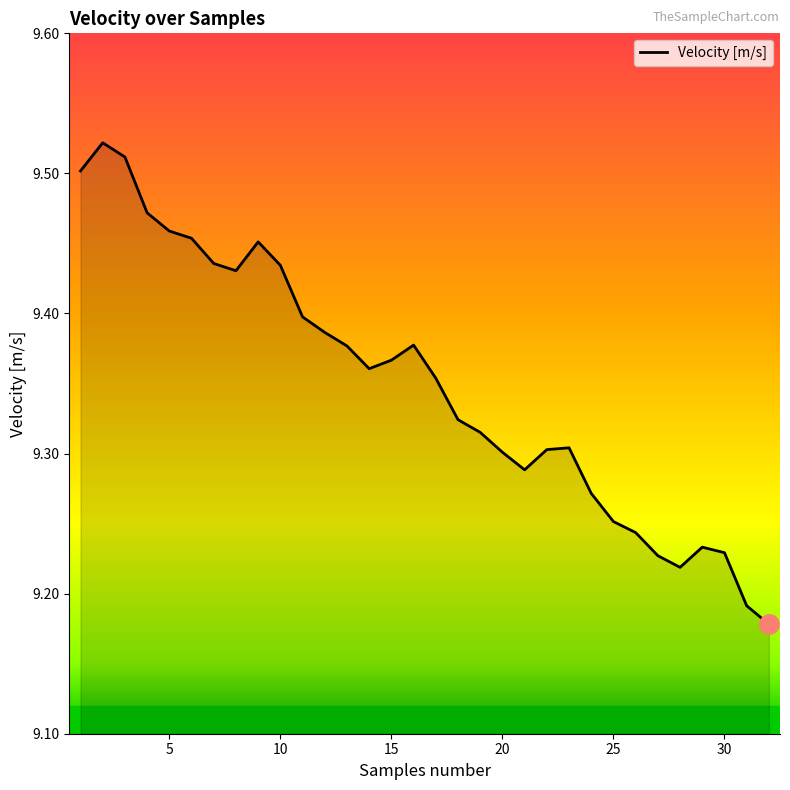

What is the difference between the maximum and minimum values?

0.3